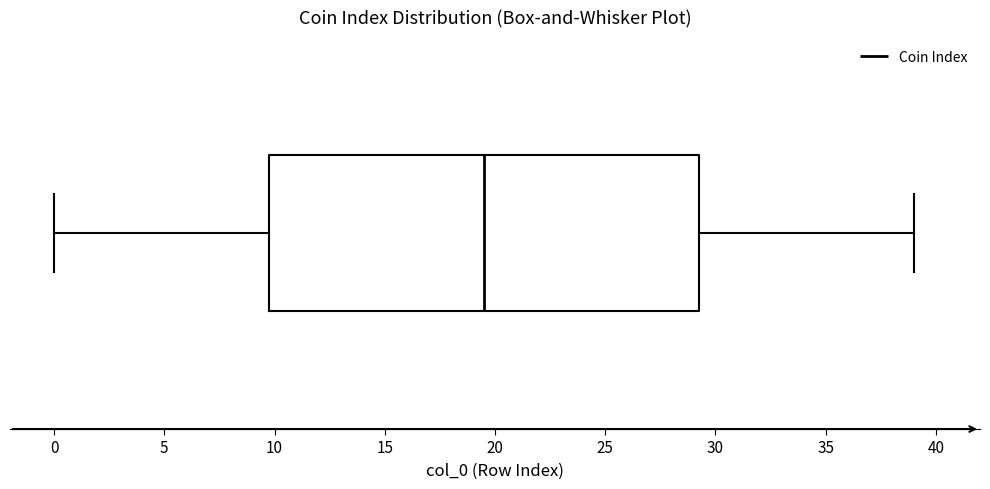

Read this box plot against the x-axis: the position of the median line, the range covered by the box, and the ends of both whiskers. The values are not printed on the chart, so give them approximately, as read against the axis.

median 19.5, box 10.0 to 29.5, whiskers 0.0 to 39.0